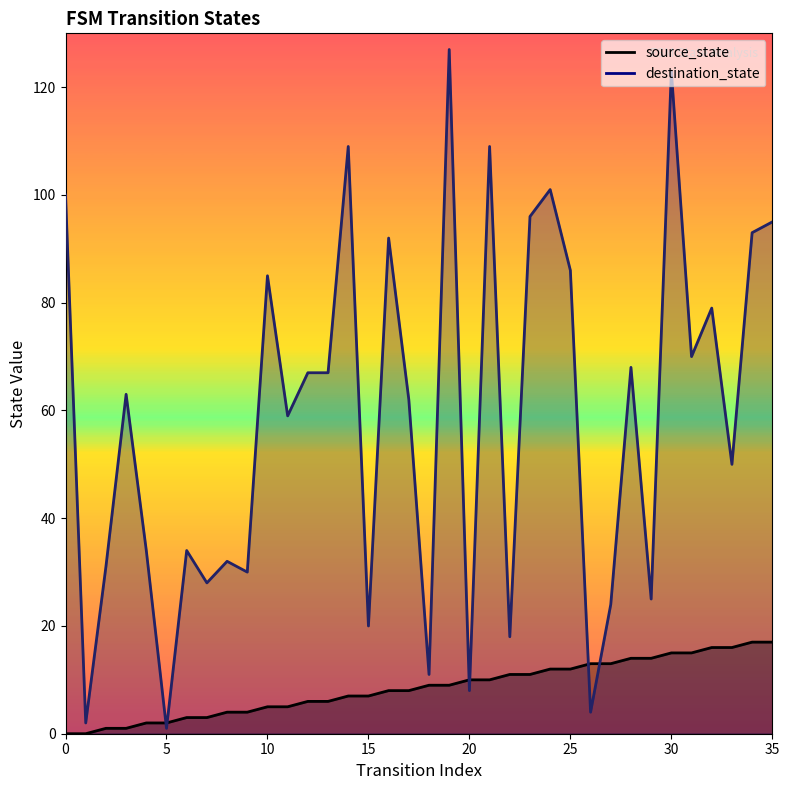

Which series ends up on top after the final intersection of source_state and destination_state?

destination_state